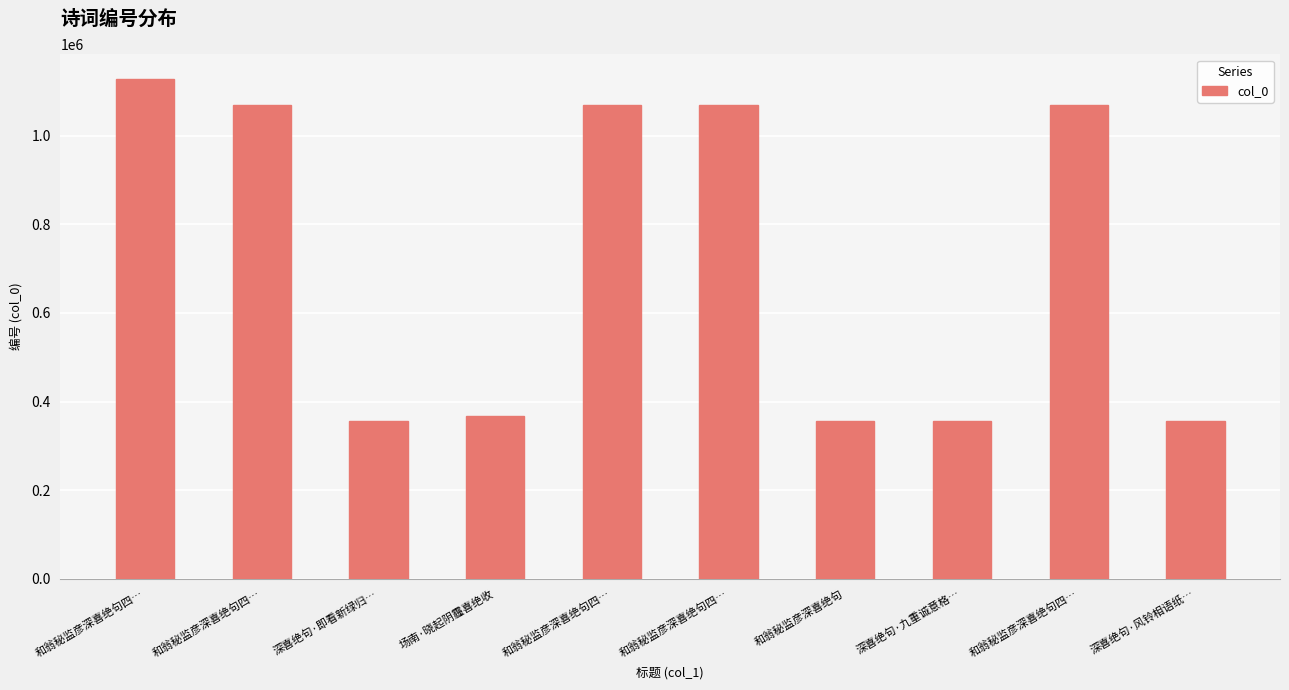

Rank the categories by value from lowest to highest.

深喜绝句·即看新绿归…, 深喜绝句·风铃相语纸…, 和翁秘监彦深喜绝句, 深喜绝句·九重诚意格…, 场南·晓起阴霾喜绝收, 和翁秘监彦深喜绝句四…, 和翁秘监彦深喜绝句四…, 和翁秘监彦深喜绝句四…, 和翁秘监彦深喜绝句四…, 和翁秘监彦深喜绝句四…